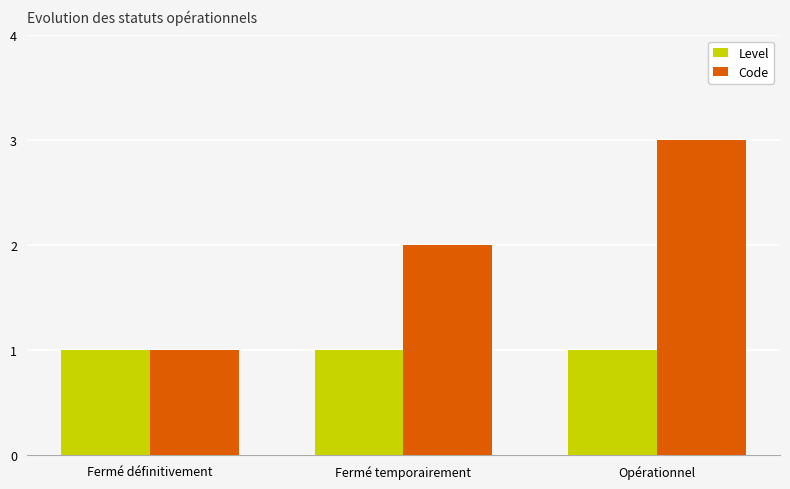

What value does the Code series have at Opérationnel?

3